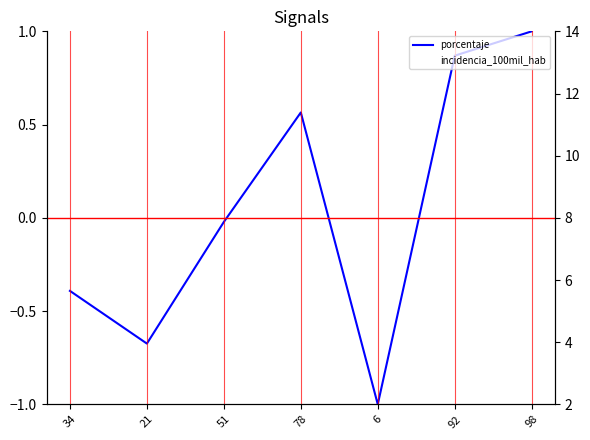

Which series has the largest total across all categories?

incidencia_100mil_hab